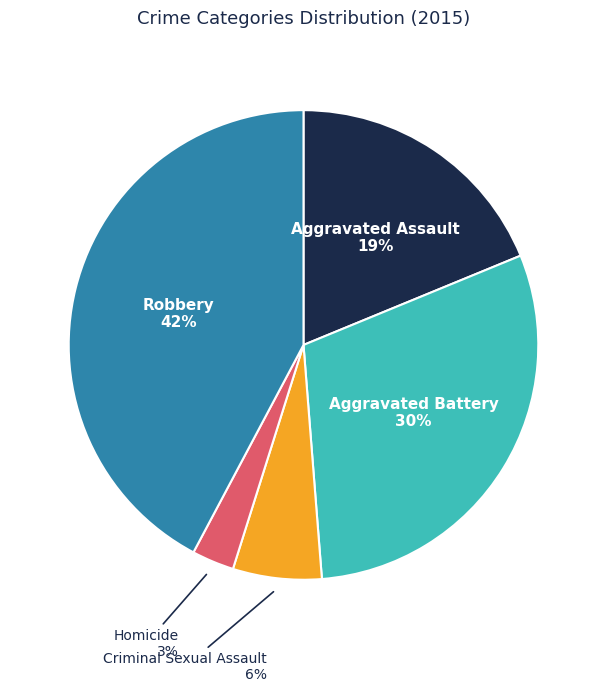

Does any single category account for the majority?

No